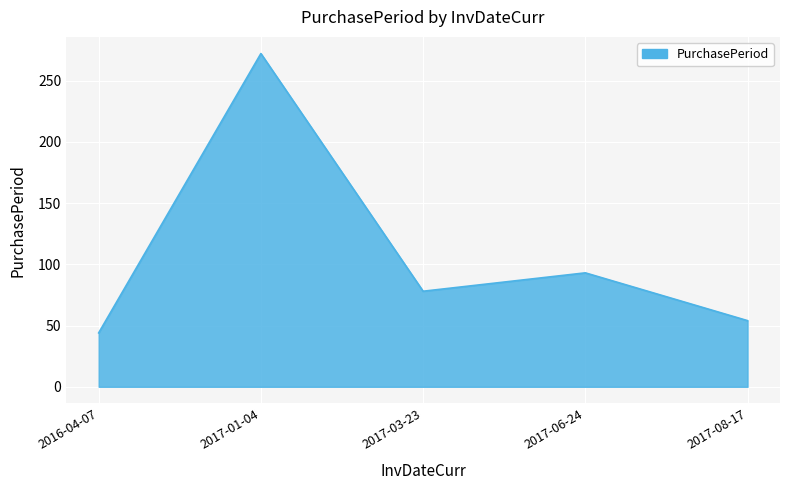

The value at 2017-08-17 is 27. True or false?

False